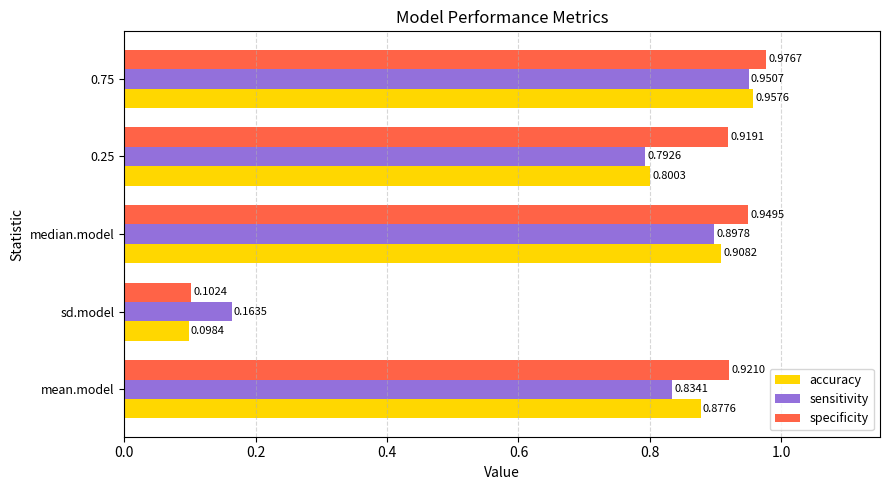

List the series in order of their peak value, lowest first.

sensitivity, accuracy, specificity